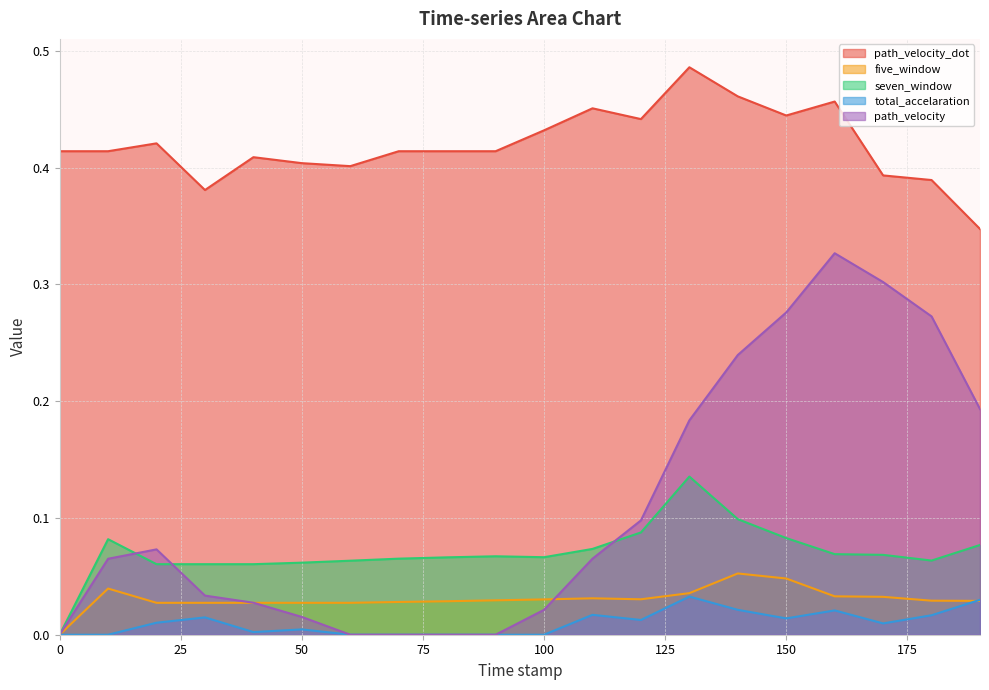

Is the value of five_window at 100 greater than the value of seven_window at 100?

No